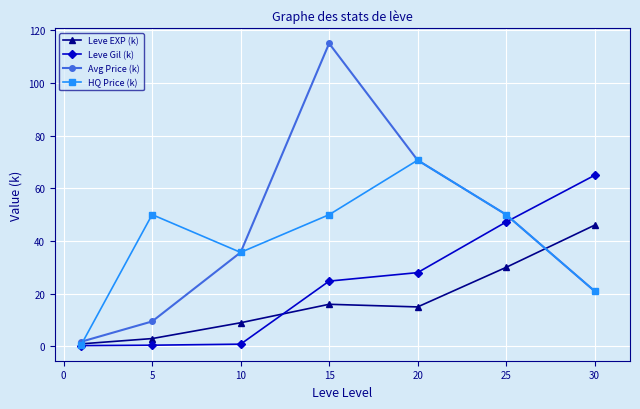

What is the value of the Leve Gil (k) point at the 7th from the left?

64.9